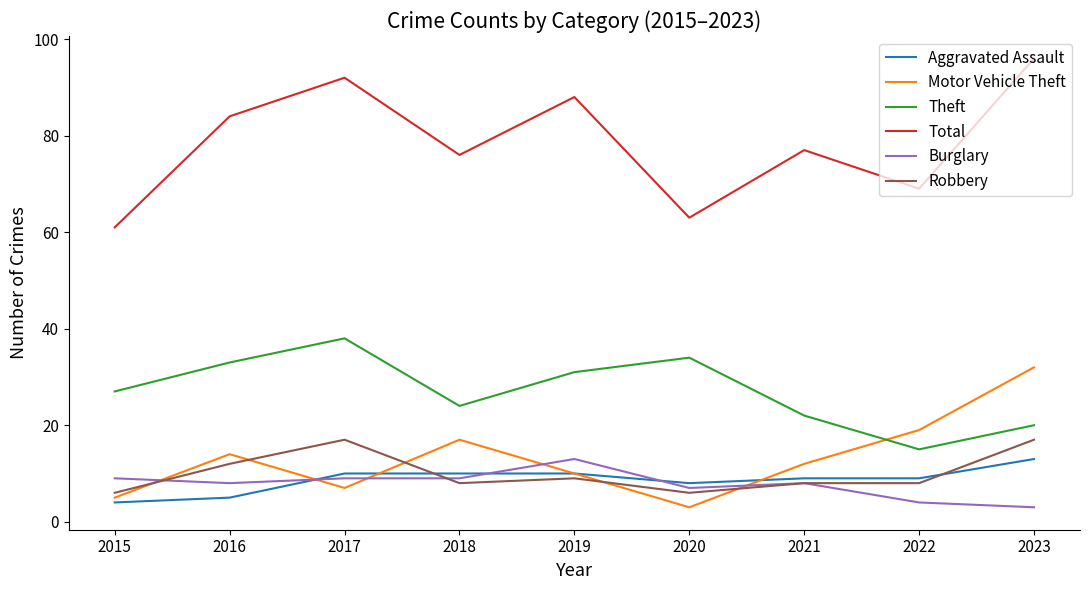

At 2016, list the series in order from smallest to largest.

Aggravated Assault, Burglary, Robbery, Motor Vehicle Theft, Theft, Total